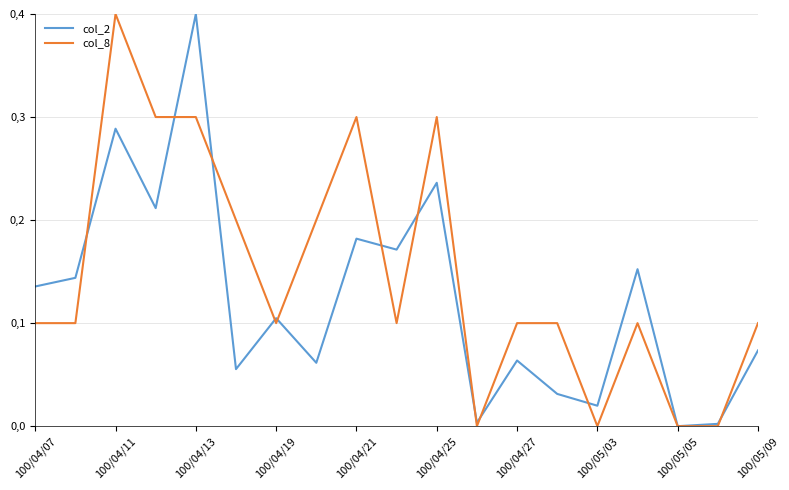

How many interior local valleys does the col_8 series have?

4